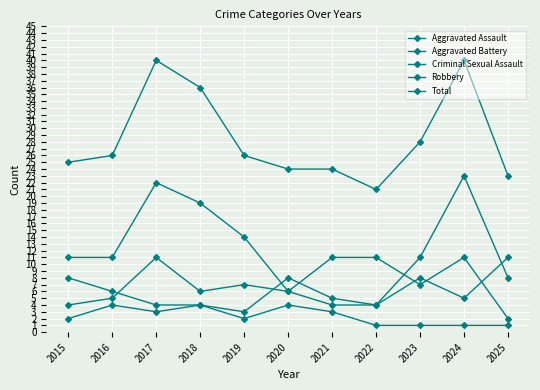

Reading left to right, transcribe all the data shown in this chart.

Aggravated Assault: 2015=4	2016=5	2017=11	2018=6	2019=7	2020=6	2021=11	2022=11	2023=7	2024=11	2025=2
Aggravated Battery: 2015=8	2016=6	2017=4	2018=4	2019=3	2020=8	2021=5	2022=4	2023=8	2024=5	2025=11
Criminal Sexual Assault: 2015=2	2016=4	2017=3	2018=4	2019=2	2020=4	2021=3	2022=1	2023=1	2024=1	2025=1
Robbery: 2015=11	2016=11	2017=22	2018=19	2019=14	2020=6	2021=4	2022=4	2023=11	2024=23	2025=8
Total: 2015=25	2016=26	2017=40	2018=36	2019=26	2020=24	2021=24	2022=21	2023=28	2024=40	2025=23